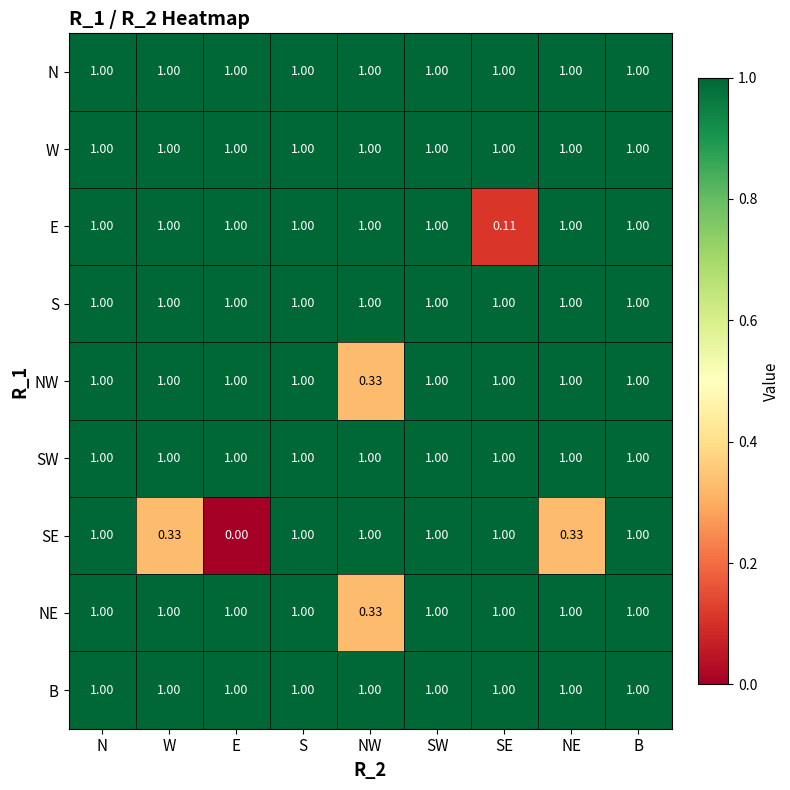

Is the value of SE at W greater than the value of SW at E?

No